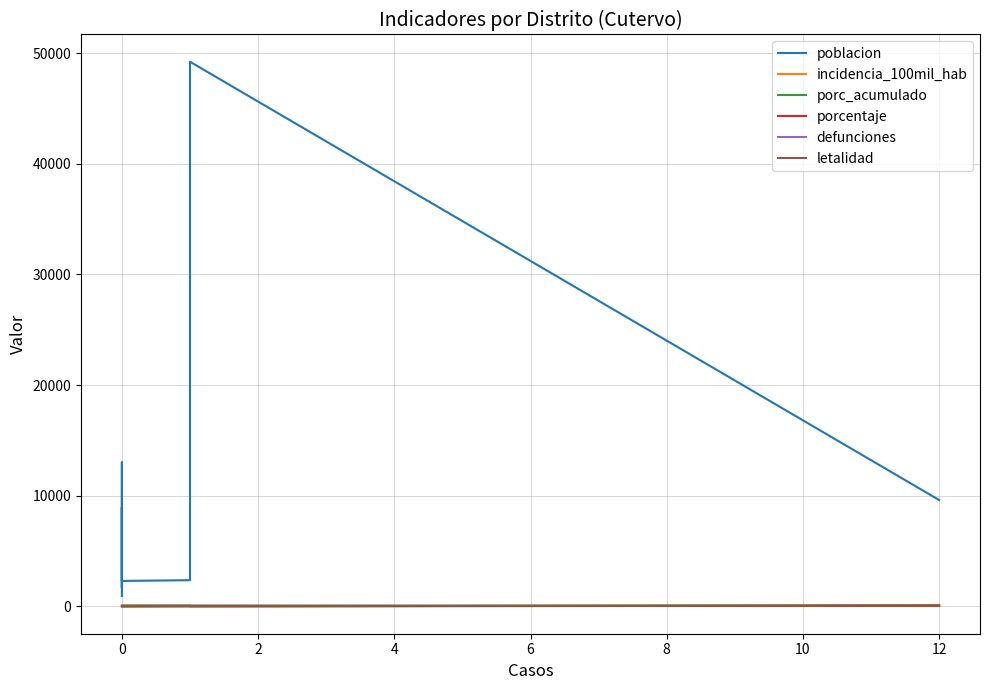

Does the chart display data point markers on the line(s)?

No